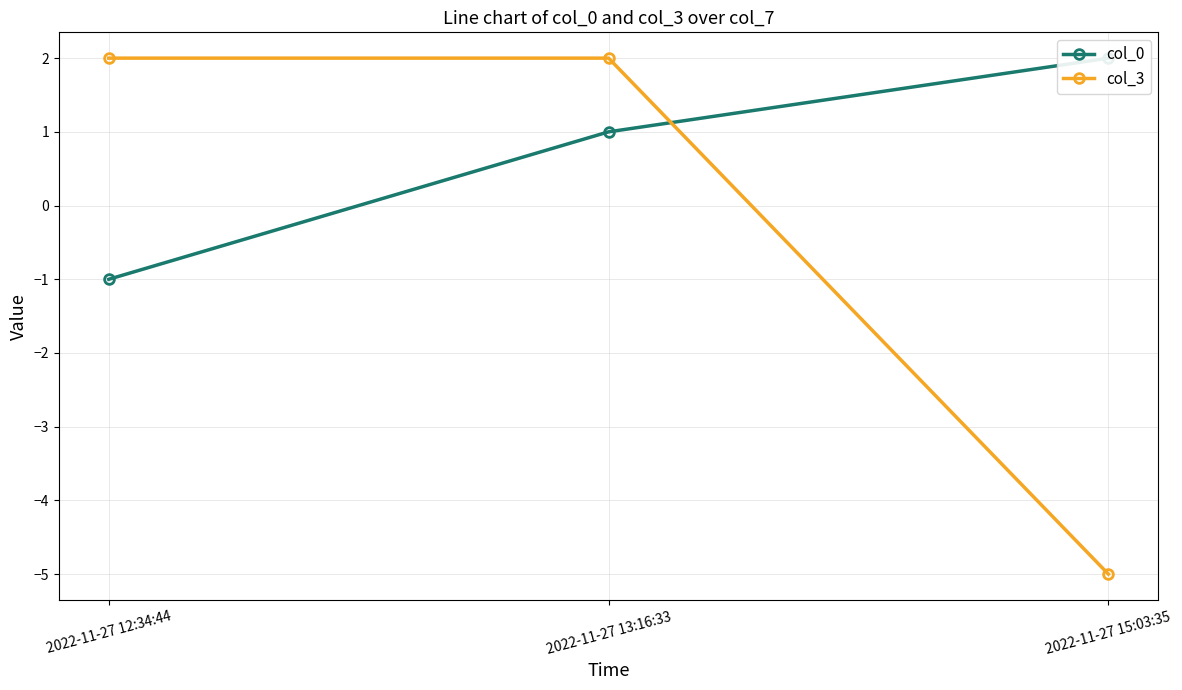

Rank the categories by col_3 value from highest to lowest.

2022-11-27 12:34:44, 2022-11-27 13:16:33, 2022-11-27 15:03:35